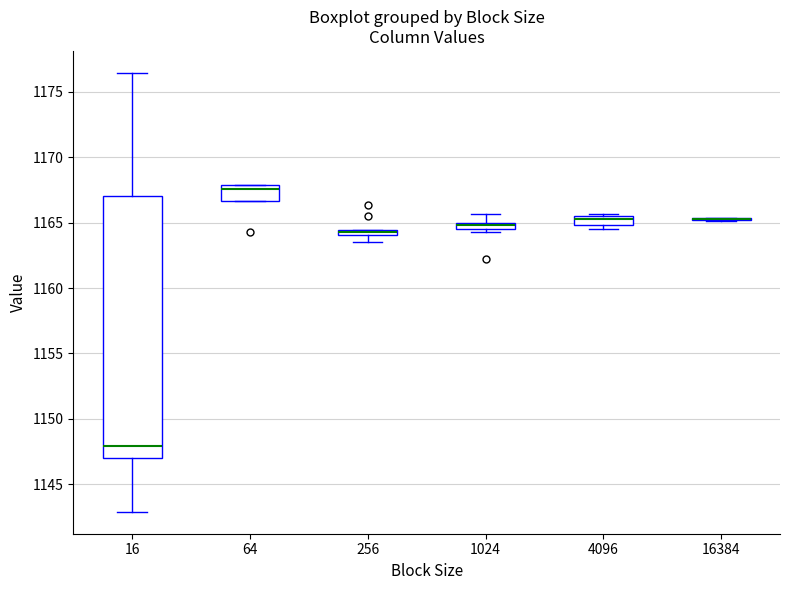

Where does the median line of the box at x = 64 sit on the y-axis? The values are not printed on the chart, so give them approximately, as read against the axis.

1167.5